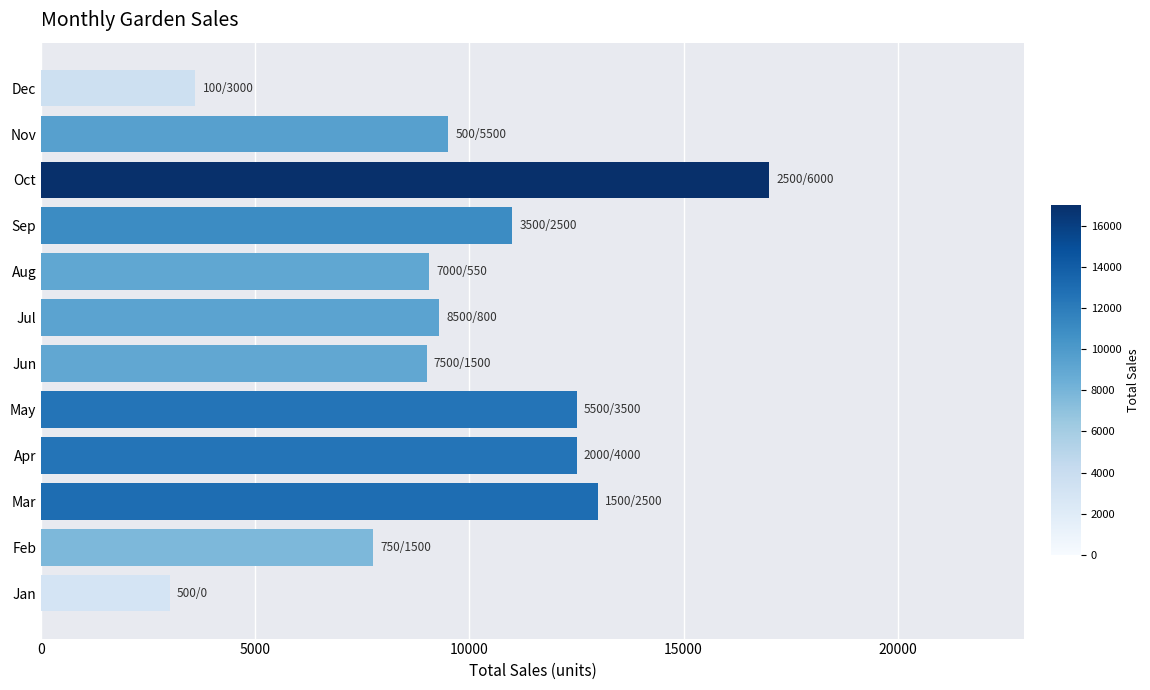

What is the ratio of the value at Oct to the value at Aug?

1.9